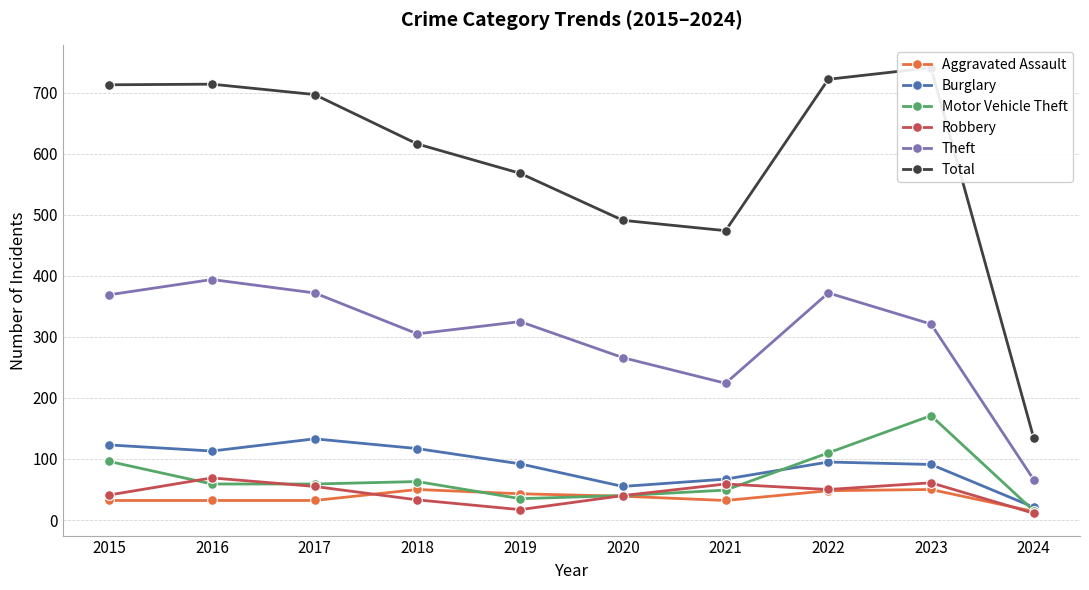

Reading left to right, what are all the values shown in this chart?

Aggravated Assault: 2015=32	2016=32	2017=32	2018=50	2019=43	2020=39	2021=32	2022=48	2023=50	2024=14
Burglary: 2015=123	2016=113	2017=133	2018=117	2019=92	2020=55	2021=67	2022=95	2023=91	2024=21
Motor Vehicle Theft: 2015=96	2016=59	2017=59	2018=63	2019=35	2020=40	2021=49	2022=110	2023=171	2024=15
Robbery: 2015=41	2016=69	2017=55	2018=33	2019=17	2020=40	2021=59	2022=50	2023=61	2024=11
Theft: 2015=369	2016=394	2017=372	2018=305	2019=325	2020=266	2021=224	2022=372	2023=321	2024=66
Total: 2015=713	2016=714	2017=697	2018=616	2019=568	2020=491	2021=474	2022=722	2023=741	2024=134